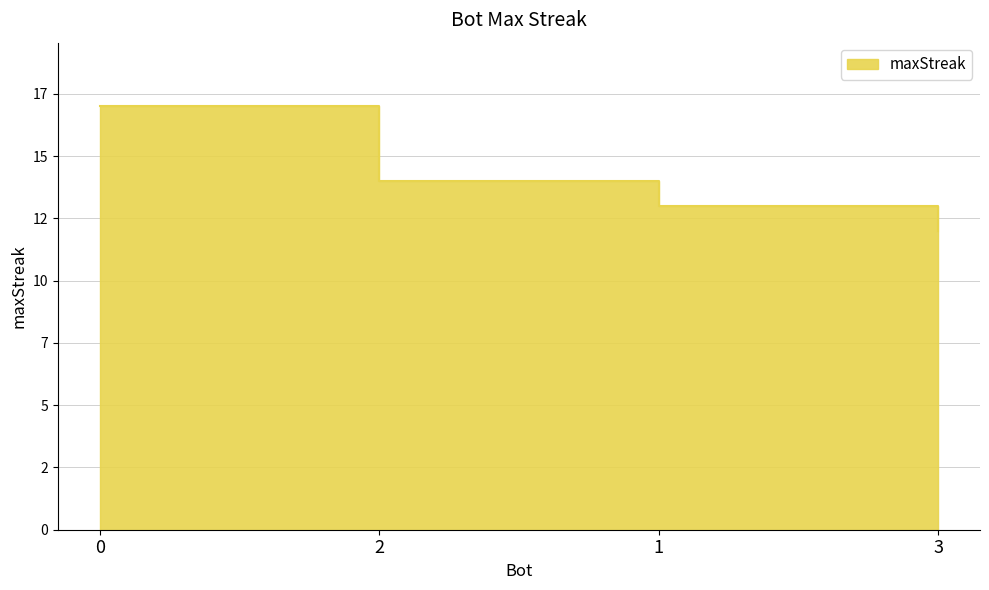

How many categories are shown in the chart?

4